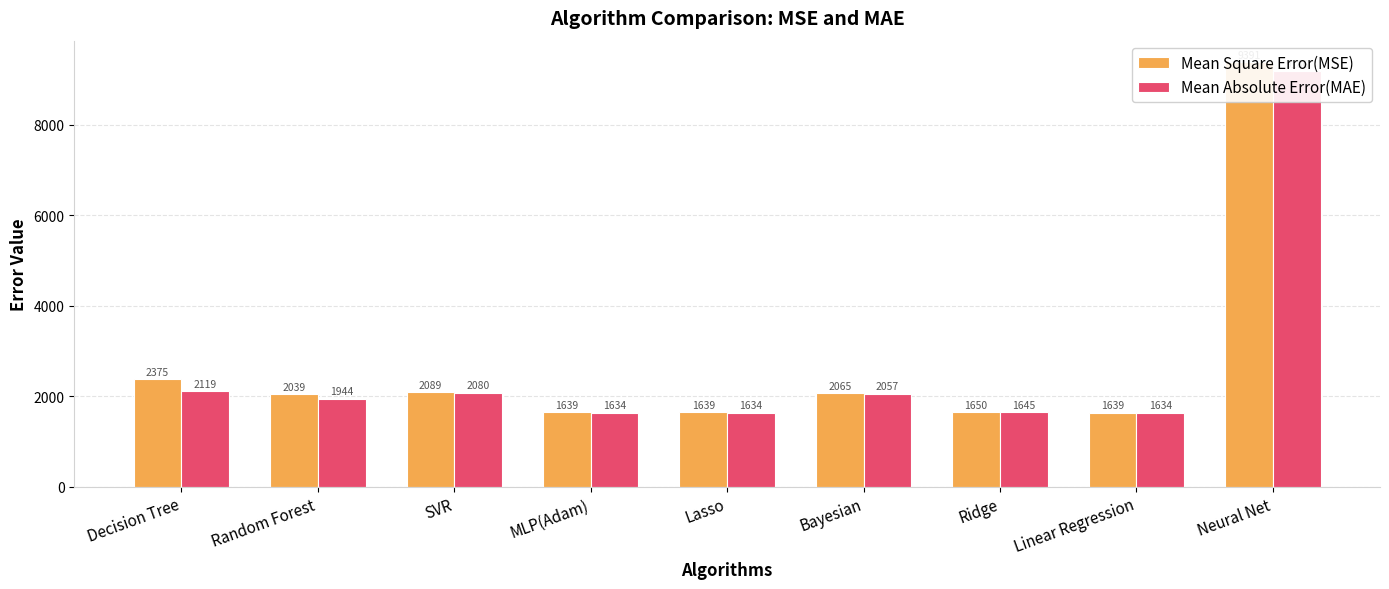

What is the label of the 9th bar from the left?

Neural Net